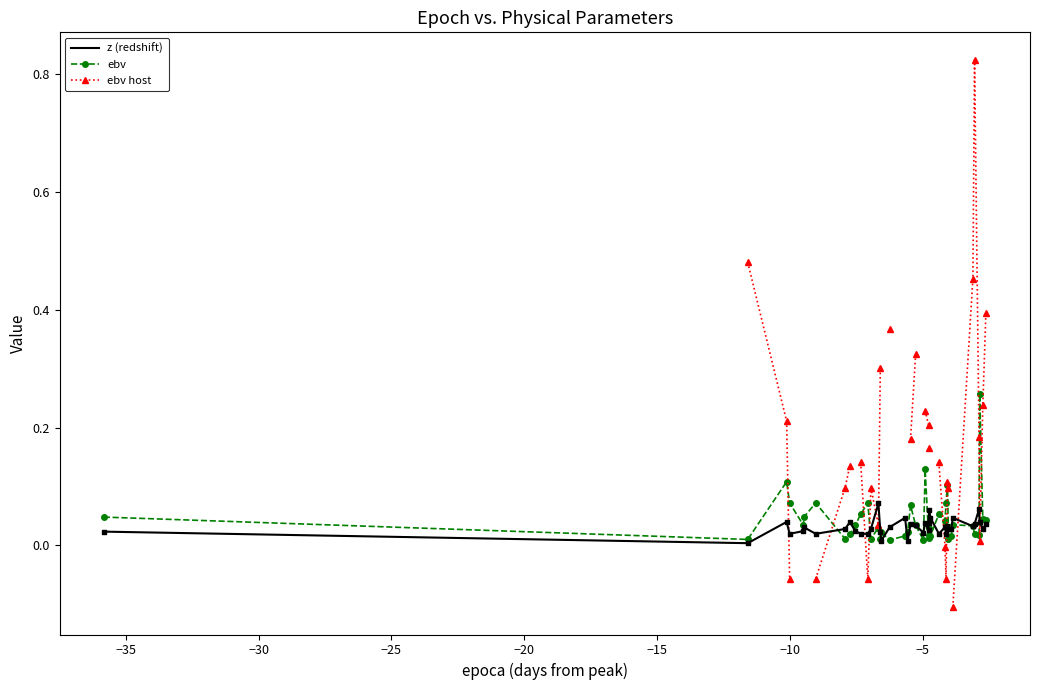

What are all the series names shown in the legend?

z (redshift), ebv, ebv host